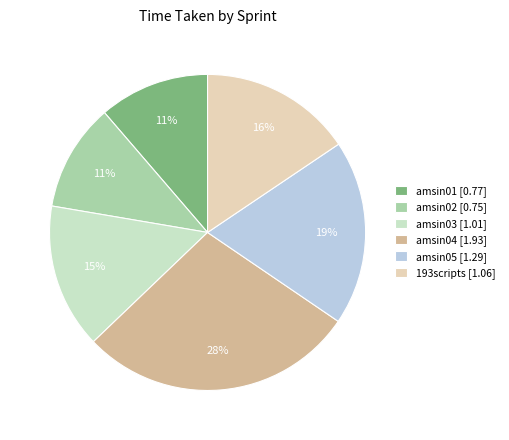

Count the number of slices in the pie.

6